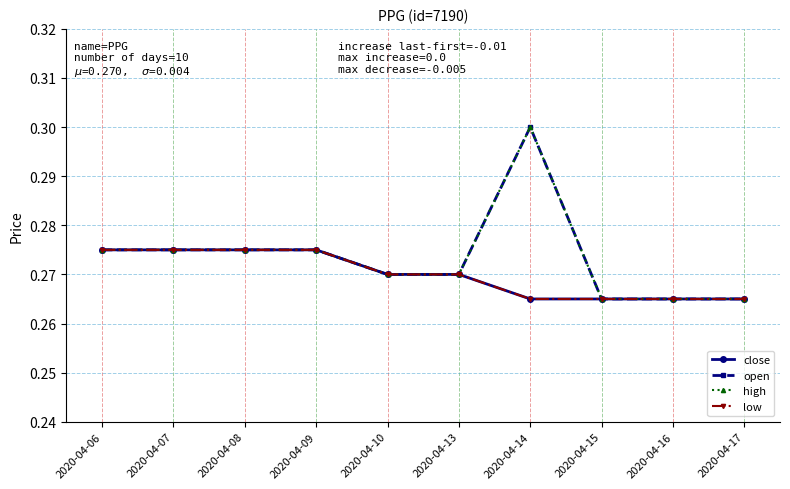

Reading left to right, list all the values displayed in this chart.

close: 0.3	0.3	0.3	0.3	0.3	0.3	0.3	0.3	0.3	0.3
open: 0.3	0.3	0.3	0.3	0.3	0.3	0.3	0.3	0.3	0.3
high: 0.3	0.3	0.3	0.3	0.3	0.3	0.3	0.3	0.3	0.3
low: 0.3	0.3	0.3	0.3	0.3	0.3	0.3	0.3	0.3	0.3